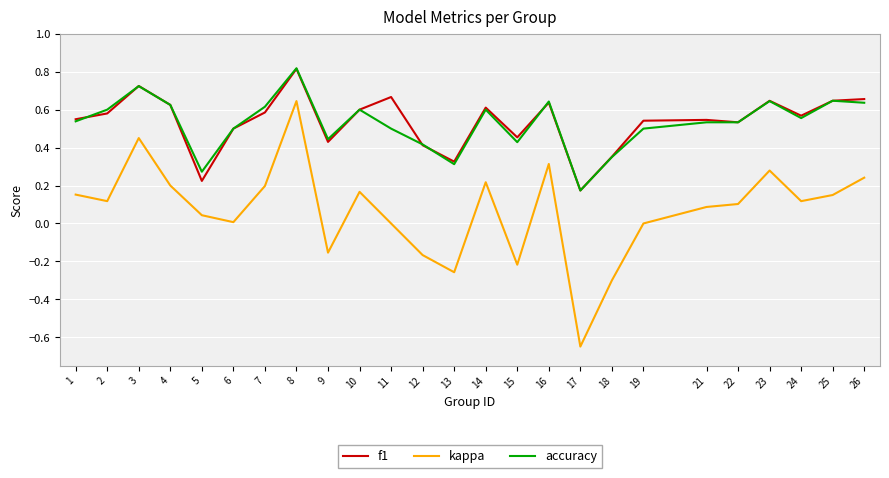

The value of accuracy at 14 is 0.9. True or false?

False